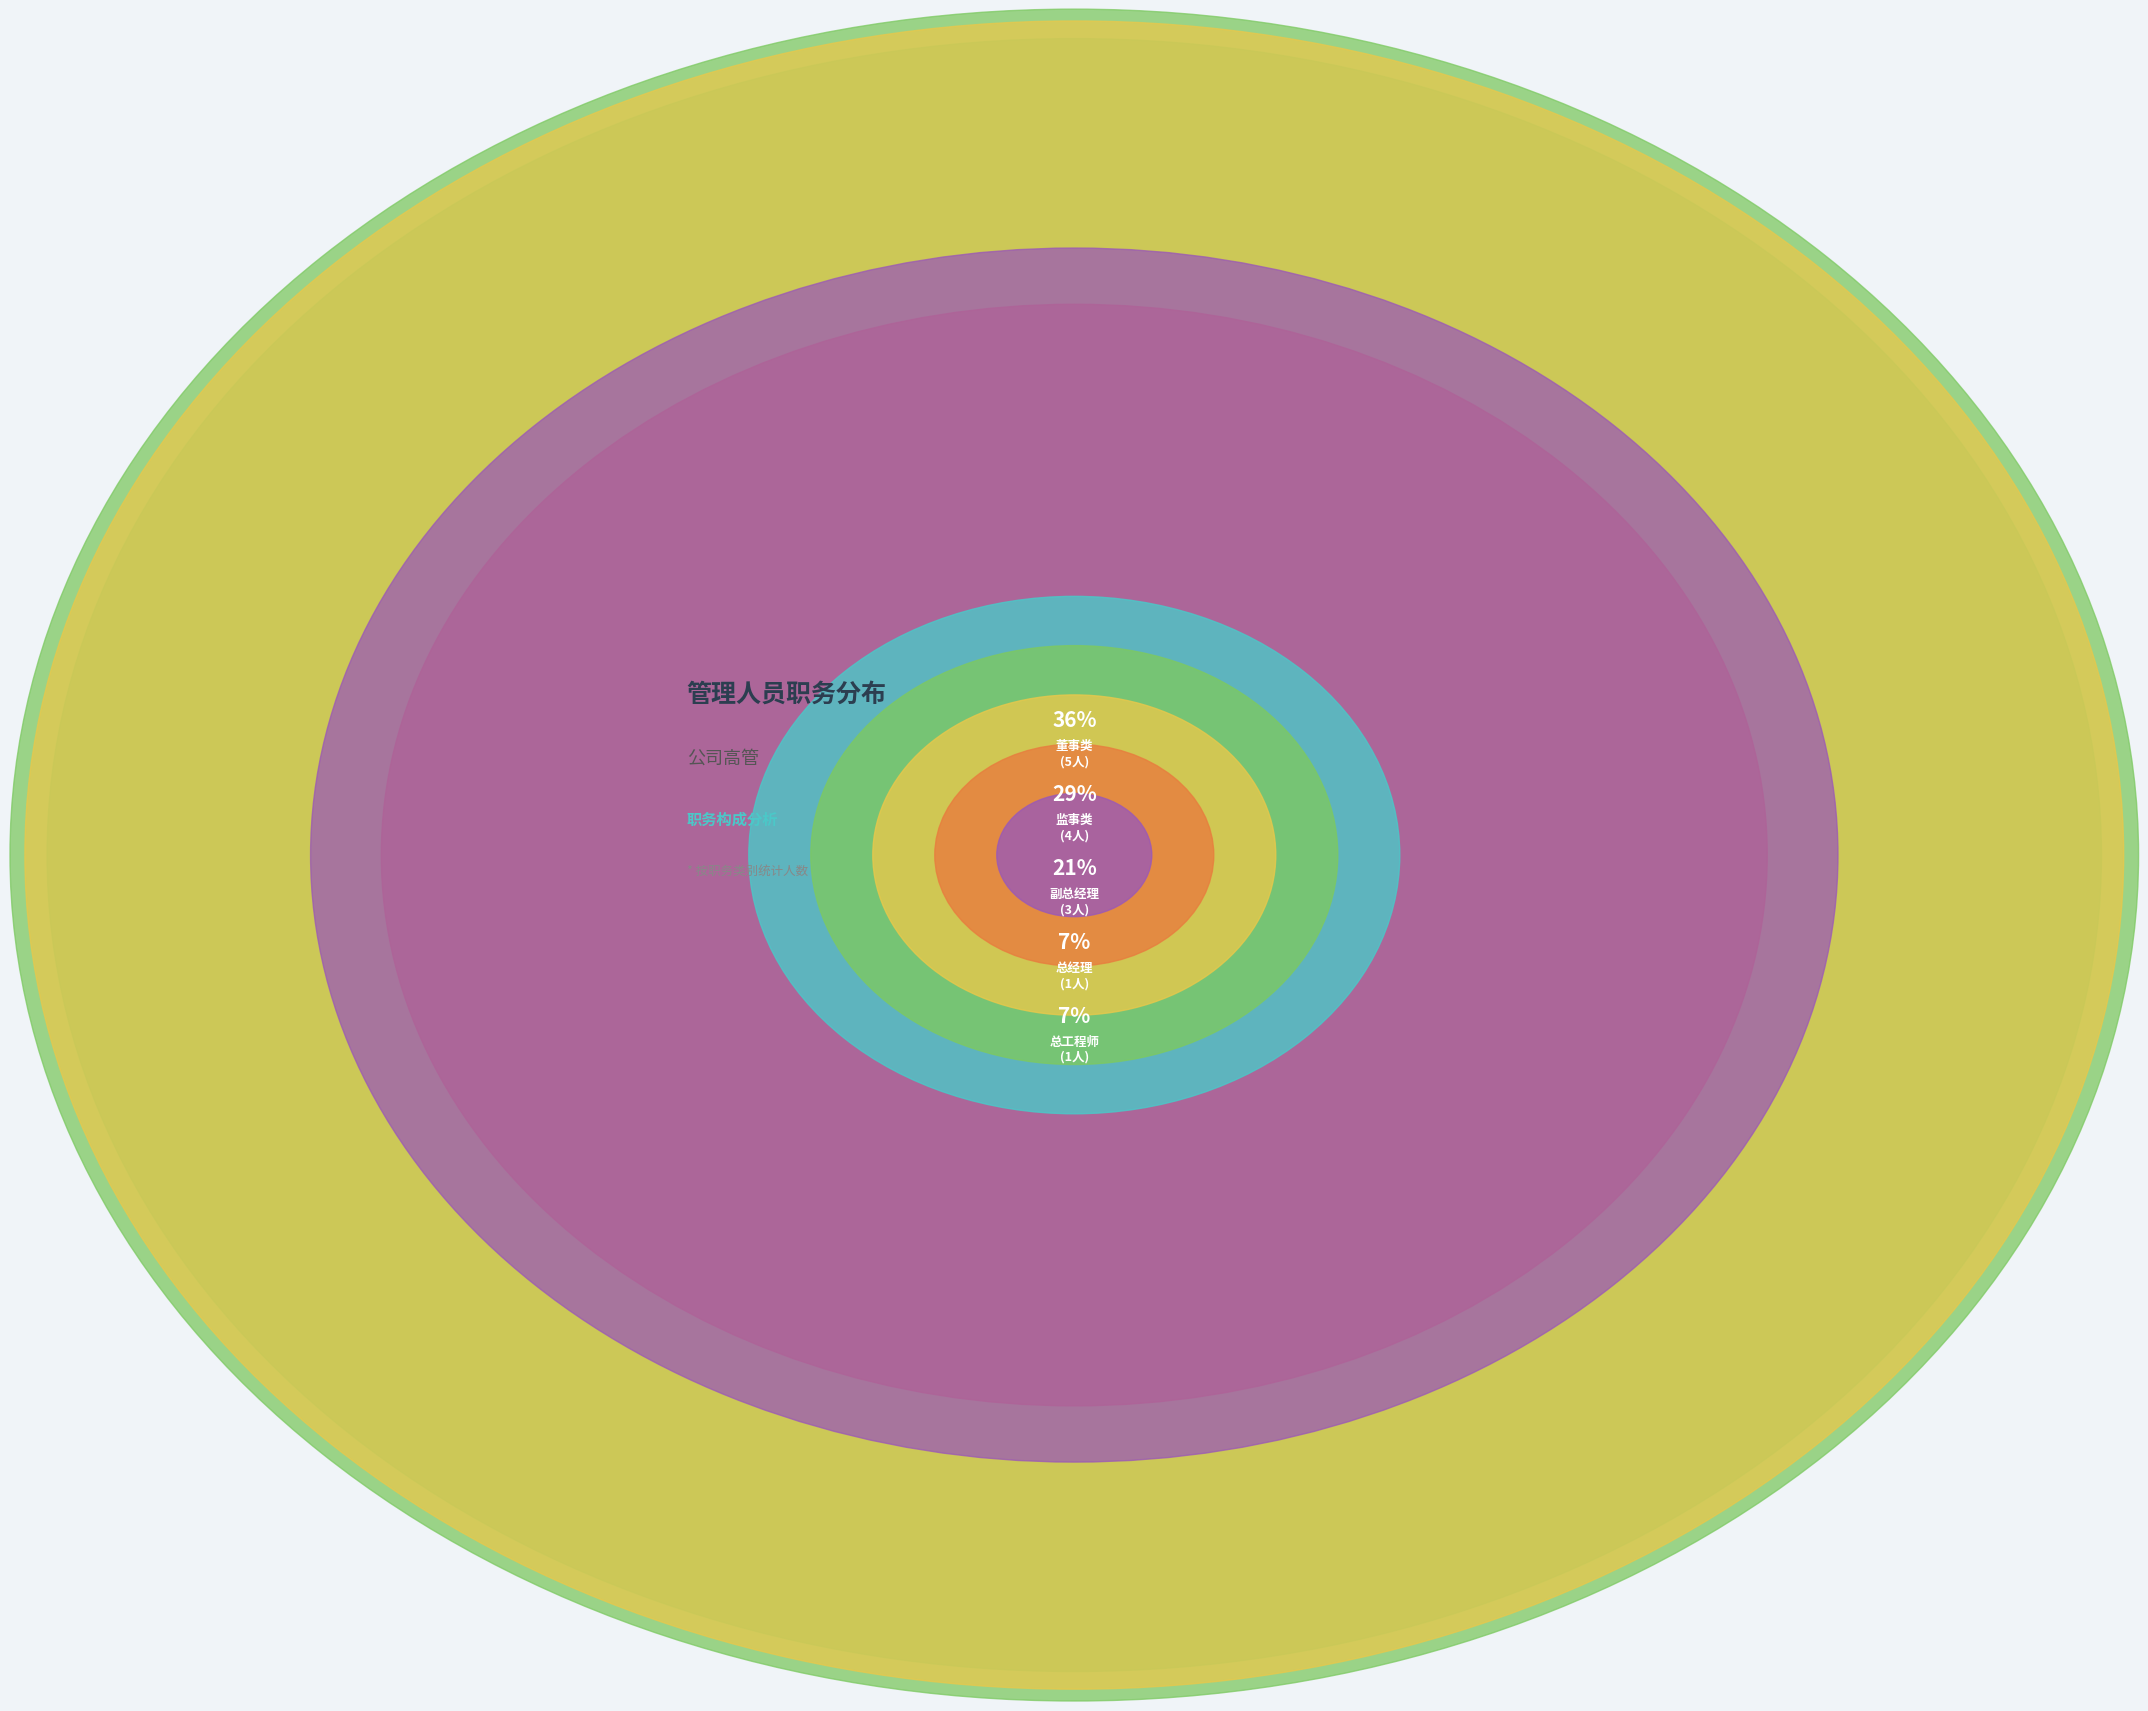

Is there a majority slice in this chart?

No